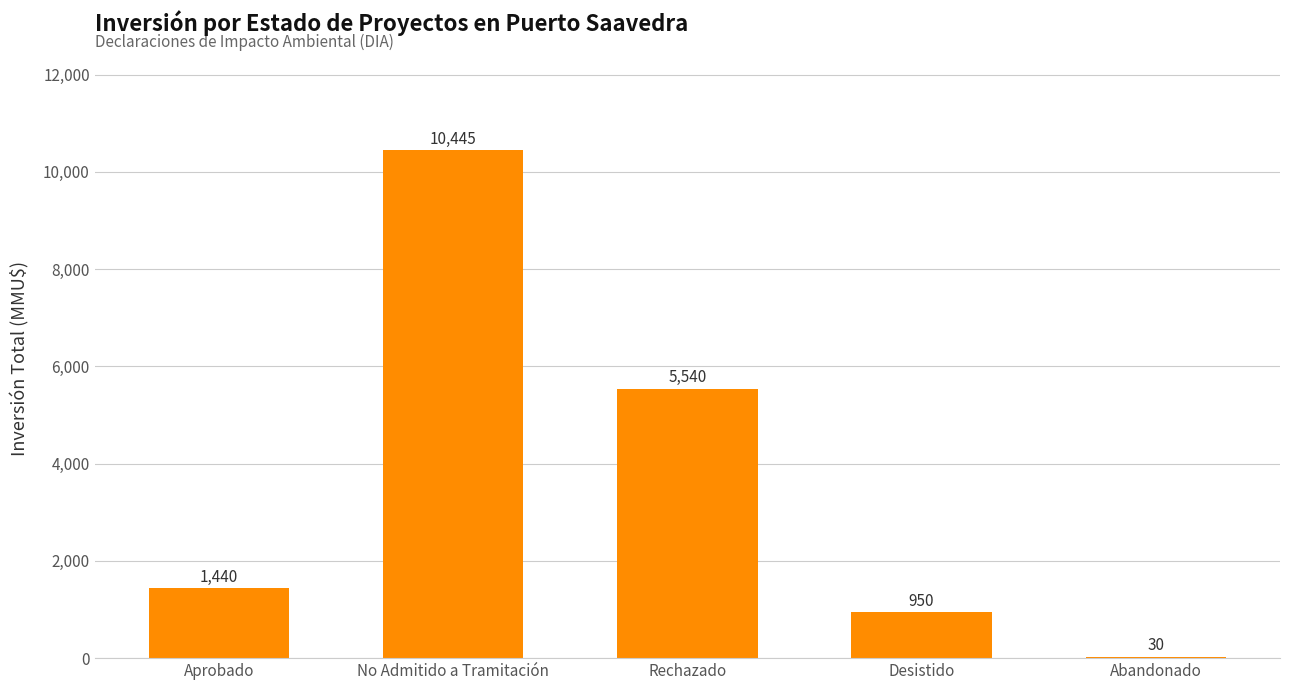

What is the average value?

3681